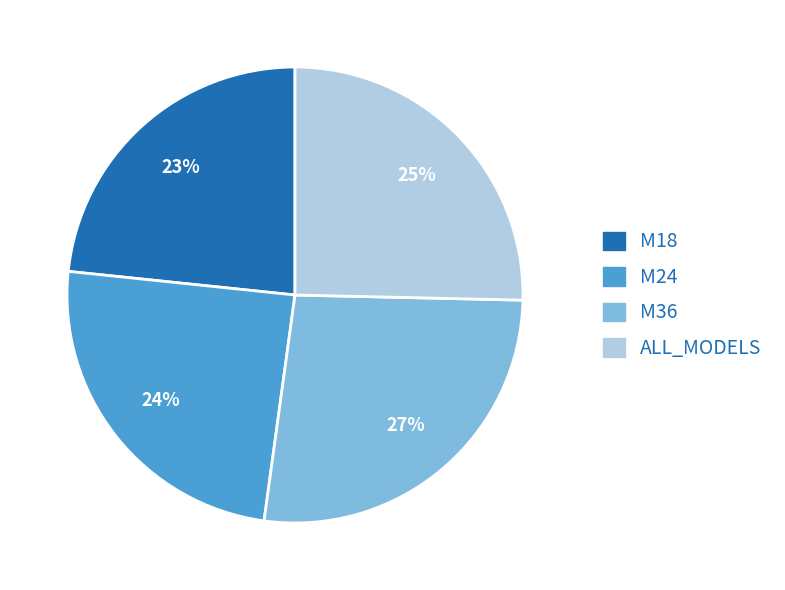

Rank the categories by value from lowest to highest.

M18, M24, ALL_MODELS, M36